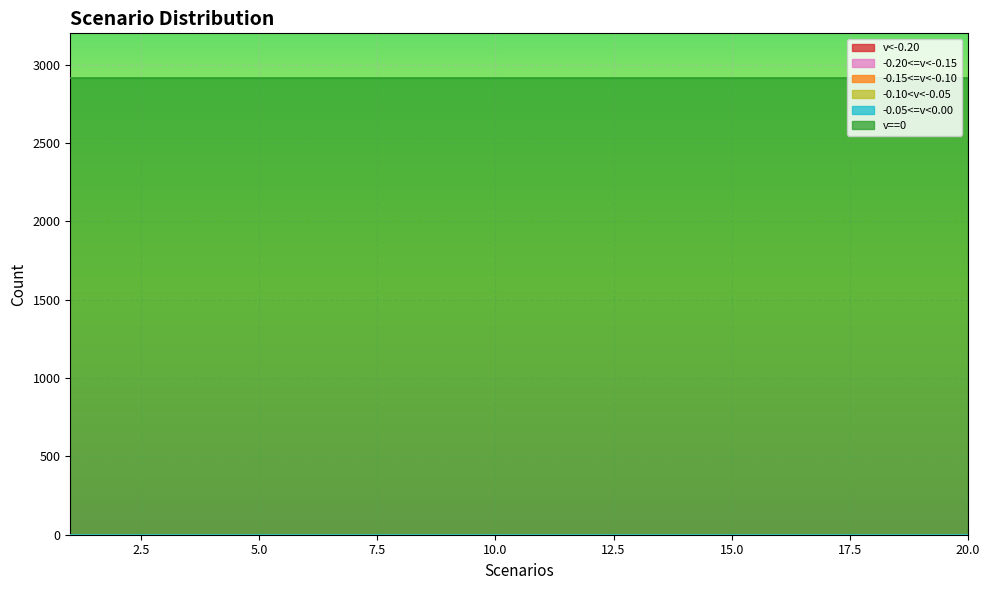

Which series has the largest total across all categories?

v==0